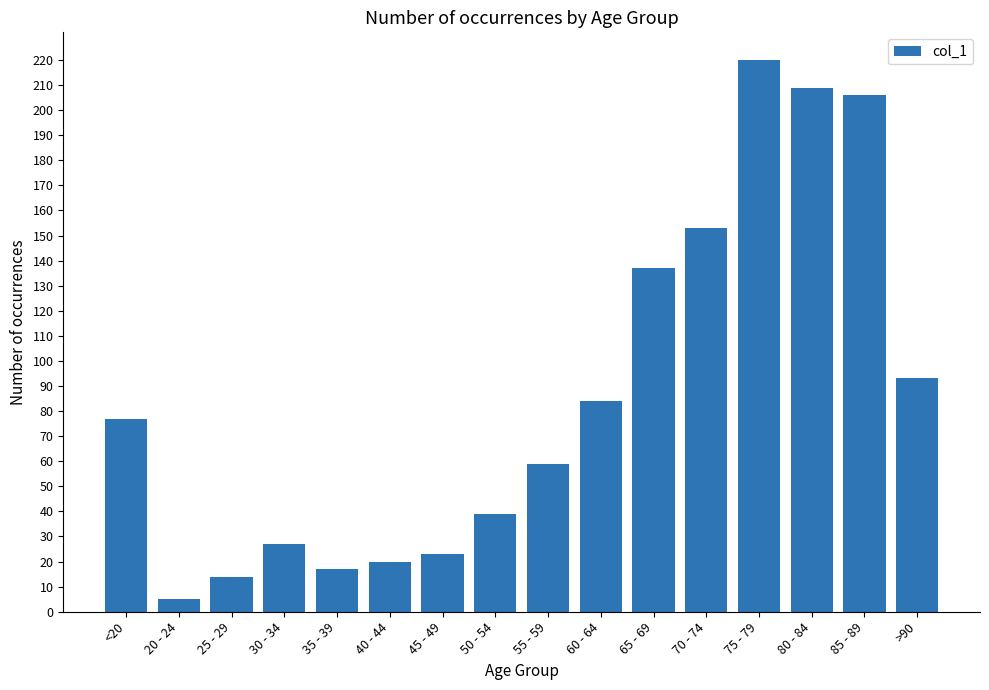

What is the difference between the maximum and minimum values?

215